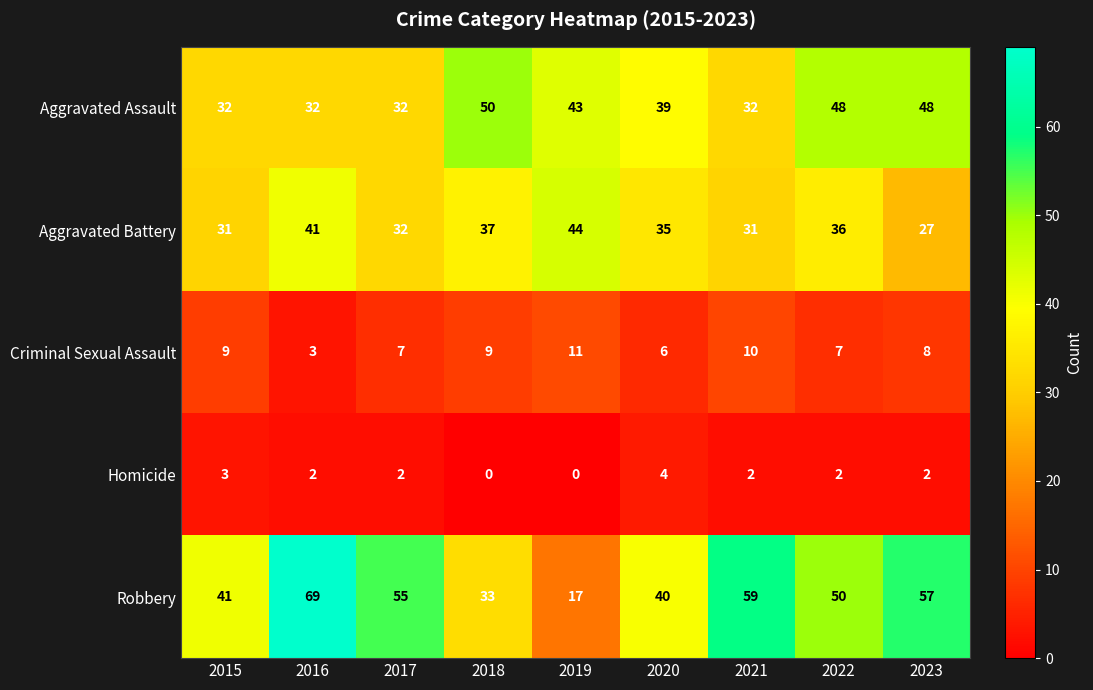

The Aggravated Battery series shows 31 at 2021. True or false?

True